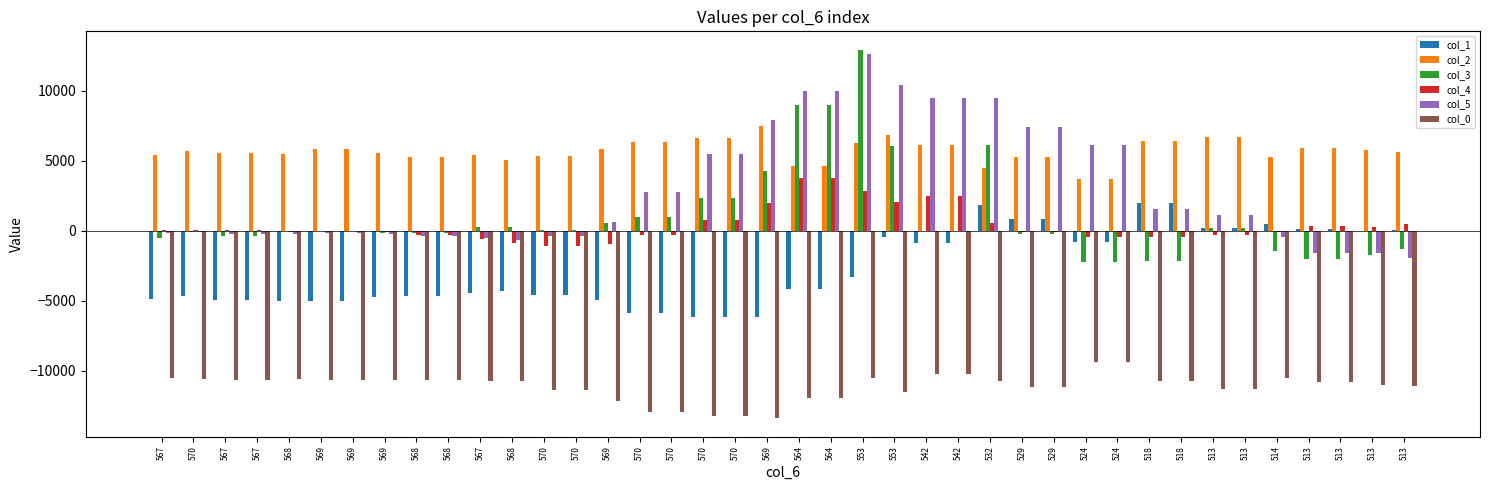

Rank the categories by col_0 value from lowest to highest.

569, 570, 570, 570, 570, 569, 564, 564, 553, 570, 570, 513, 513, 529, 529, 513, 513, 513, 513, 532, 567, 518, 518, 568, 569, 567, 567, 568, 568, 569, 569, 568, 570, 553, 567, 514, 542, 542, 524, 524